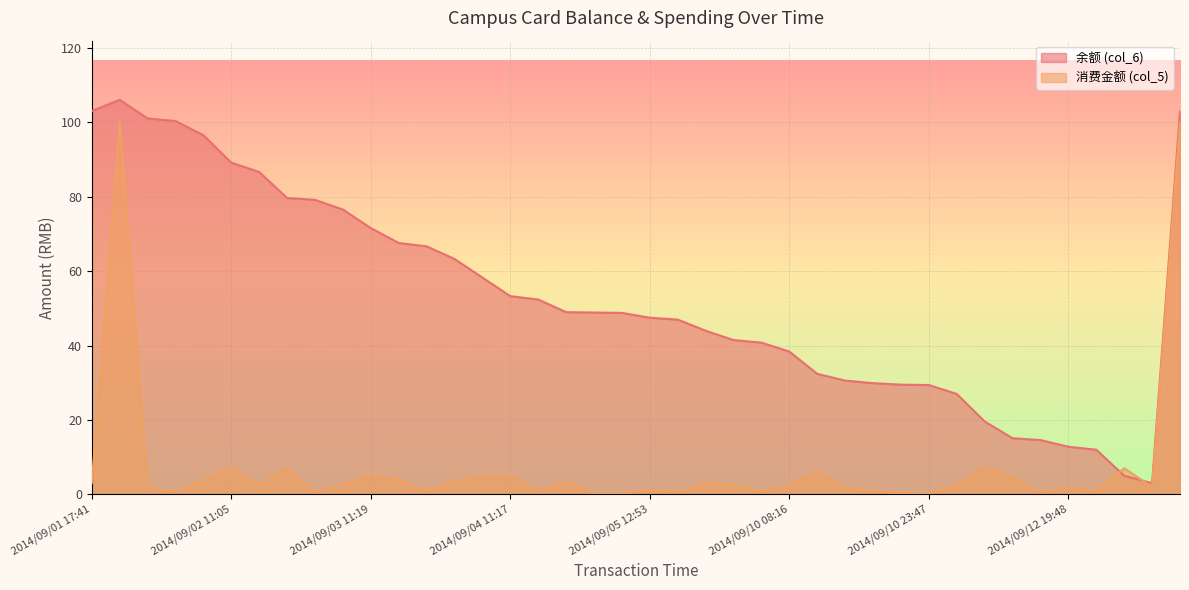

In 消费金额 (col_5), how many points are higher than both neighbors (excluding endpoints)?

11